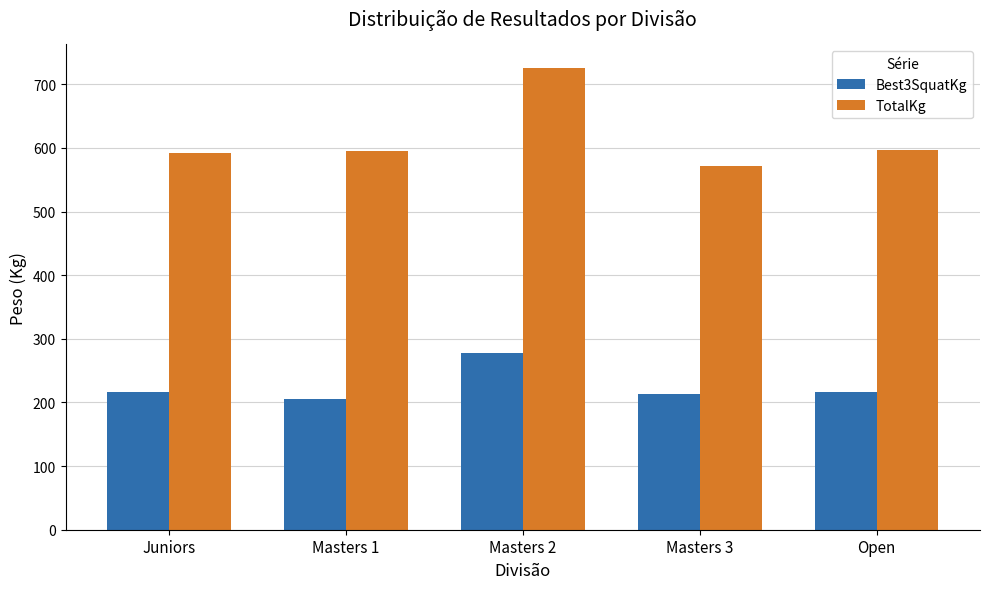

What is the minimum value shown in the chart?

205.0